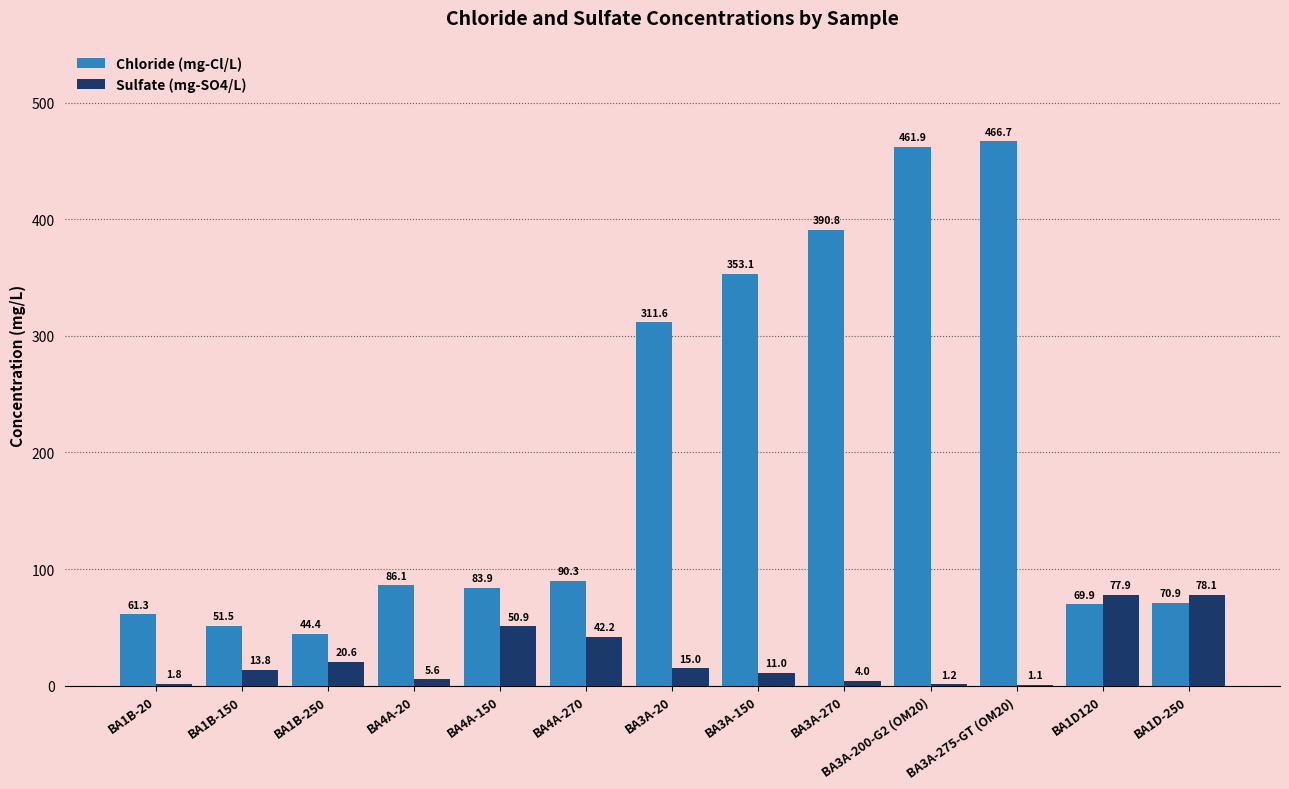

Reading left to right, extract all data points from this chart.

Chloride (mg-Cl/L): BA1B-20=61.3	BA1B-150=51.5	BA1B-250=44.4	BA4A-20=86.1	BA4A-150=83.9	BA4A-270=90.3	BA3A-20=311.6	BA3A-150=353.1	BA3A-270=390.8	BA3A-200-G2 (OM20)=461.9	BA3A-275-GT (OM20)=466.7	BA1D120=69.9	BA1D-250=70.9
Sulfate (mg-SO4/L): BA1B-20=1.8	BA1B-150=13.8	BA1B-250=20.6	BA4A-20=5.6	BA4A-150=50.9	BA4A-270=42.2	BA3A-20=15.0	BA3A-150=11.0	BA3A-270=4.0	BA3A-200-G2 (OM20)=1.2	BA3A-275-GT (OM20)=1.1	BA1D120=77.9	BA1D-250=78.1